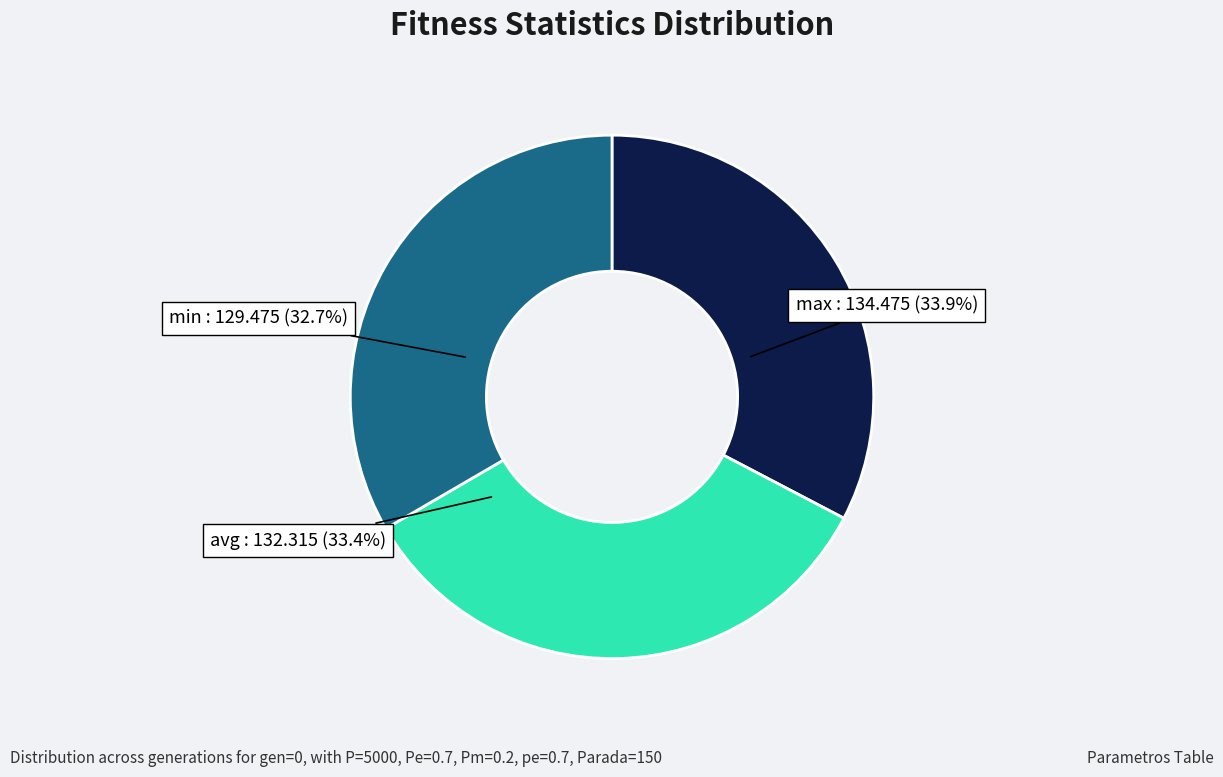

Rank the categories by value from lowest to highest.

min, avg, max